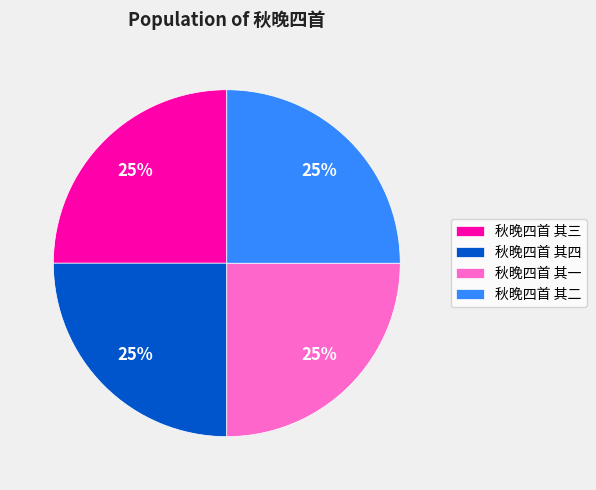

Is there a majority slice in this chart?

No